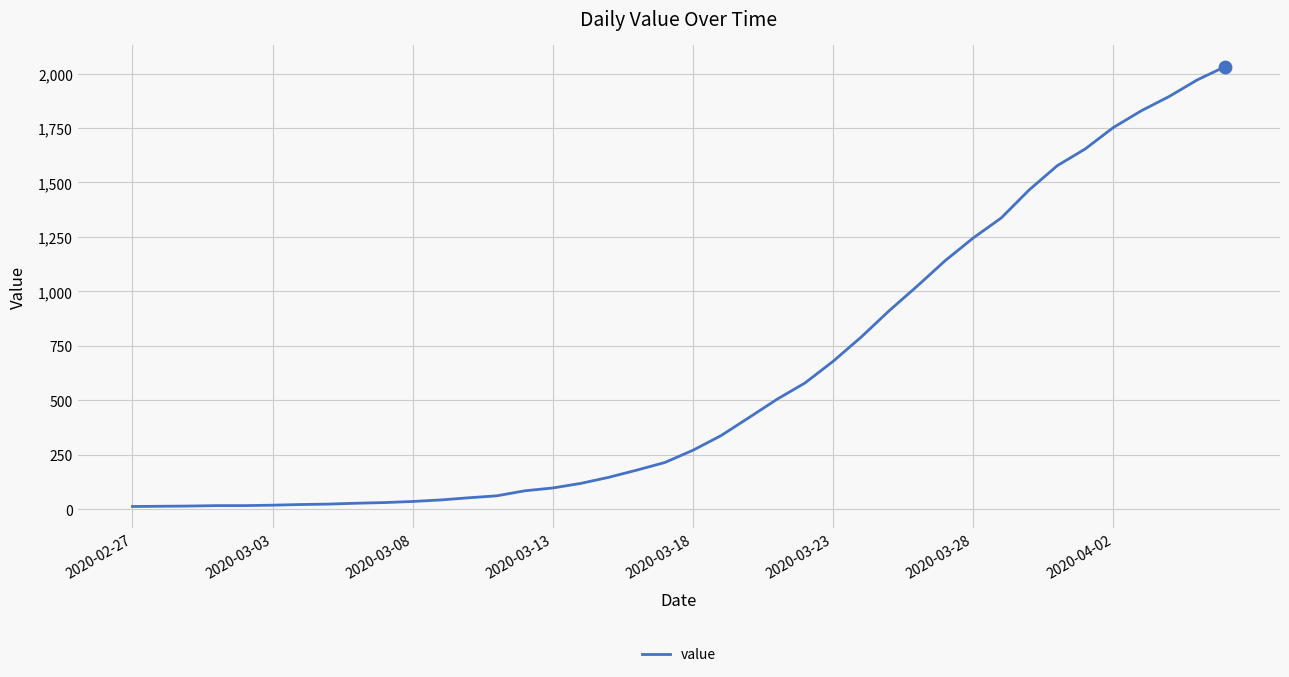

What is the difference between the maximum and minimum values?

2019